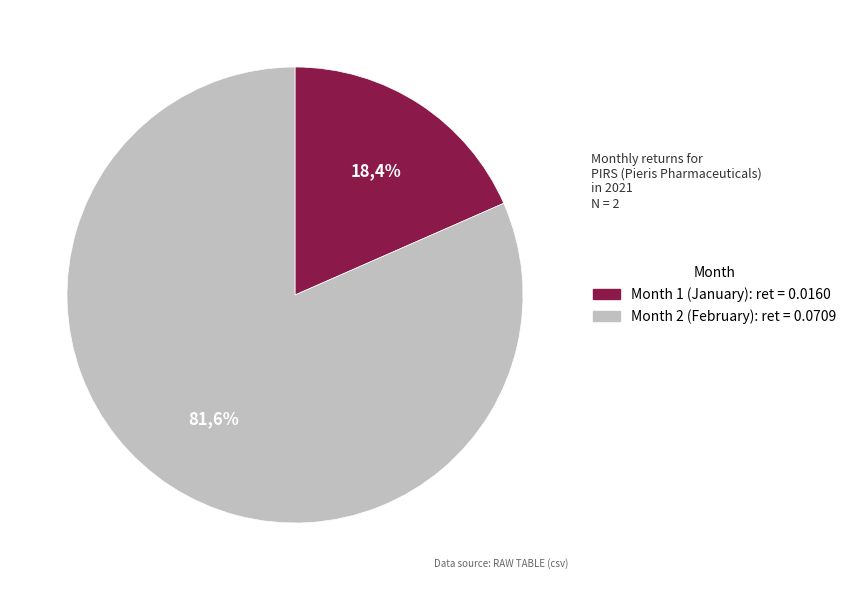

To the nearest percent, what portion does 2 represent?

82%